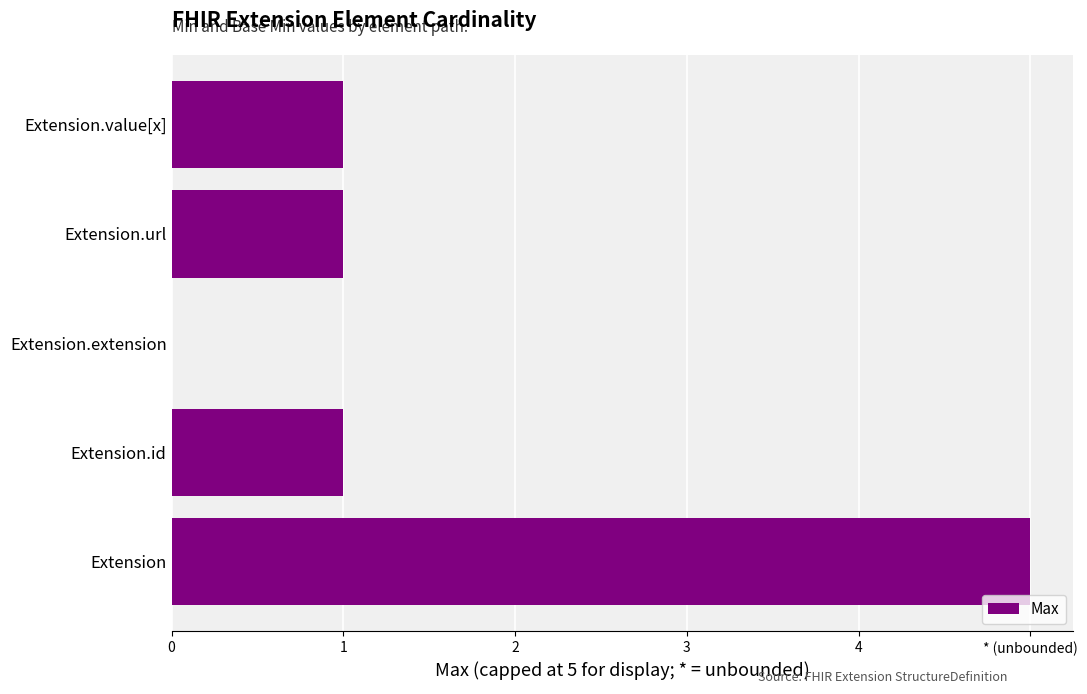

Are the bars horizontal?

Yes